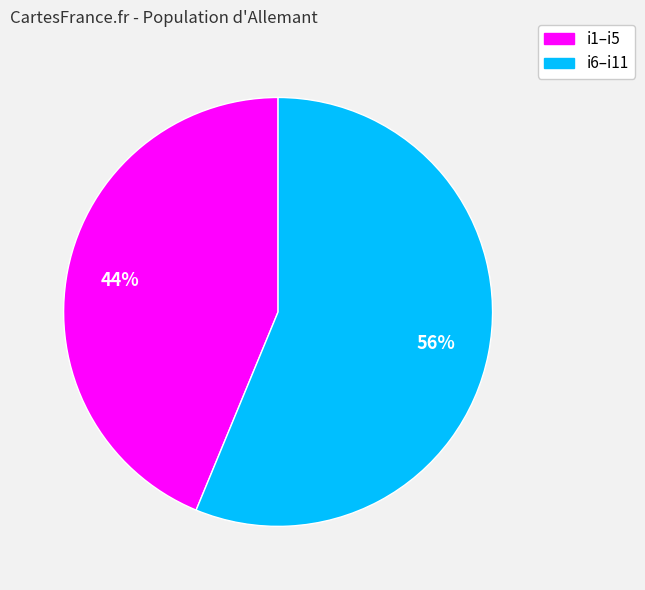

Is there a majority slice in this chart?

Yes